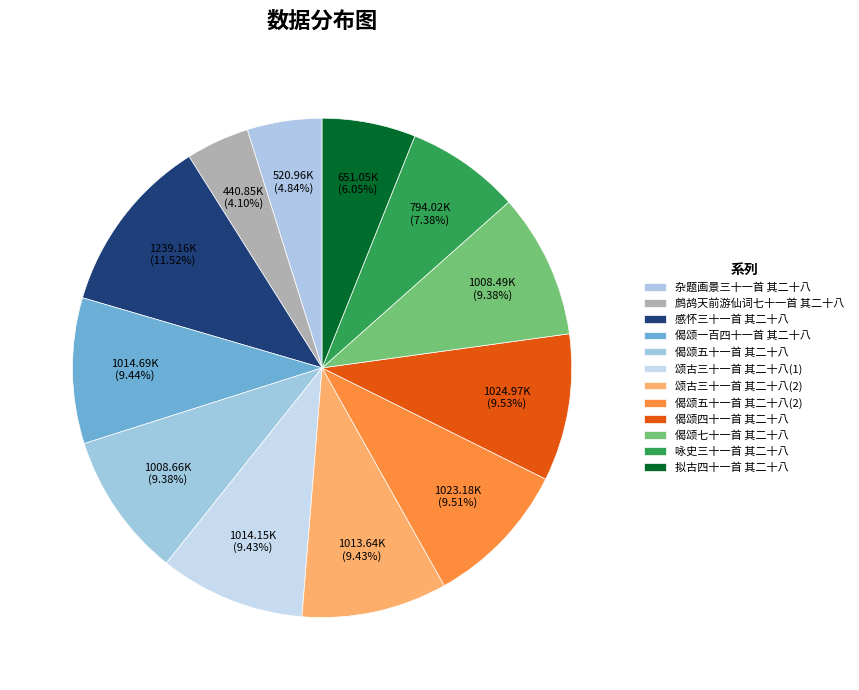

How many slices are in this pie chart?

12